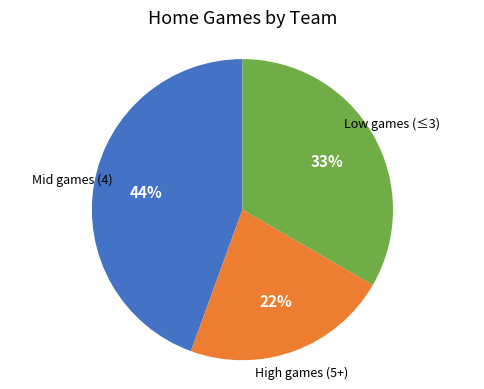

How many slices are in this pie chart?

3